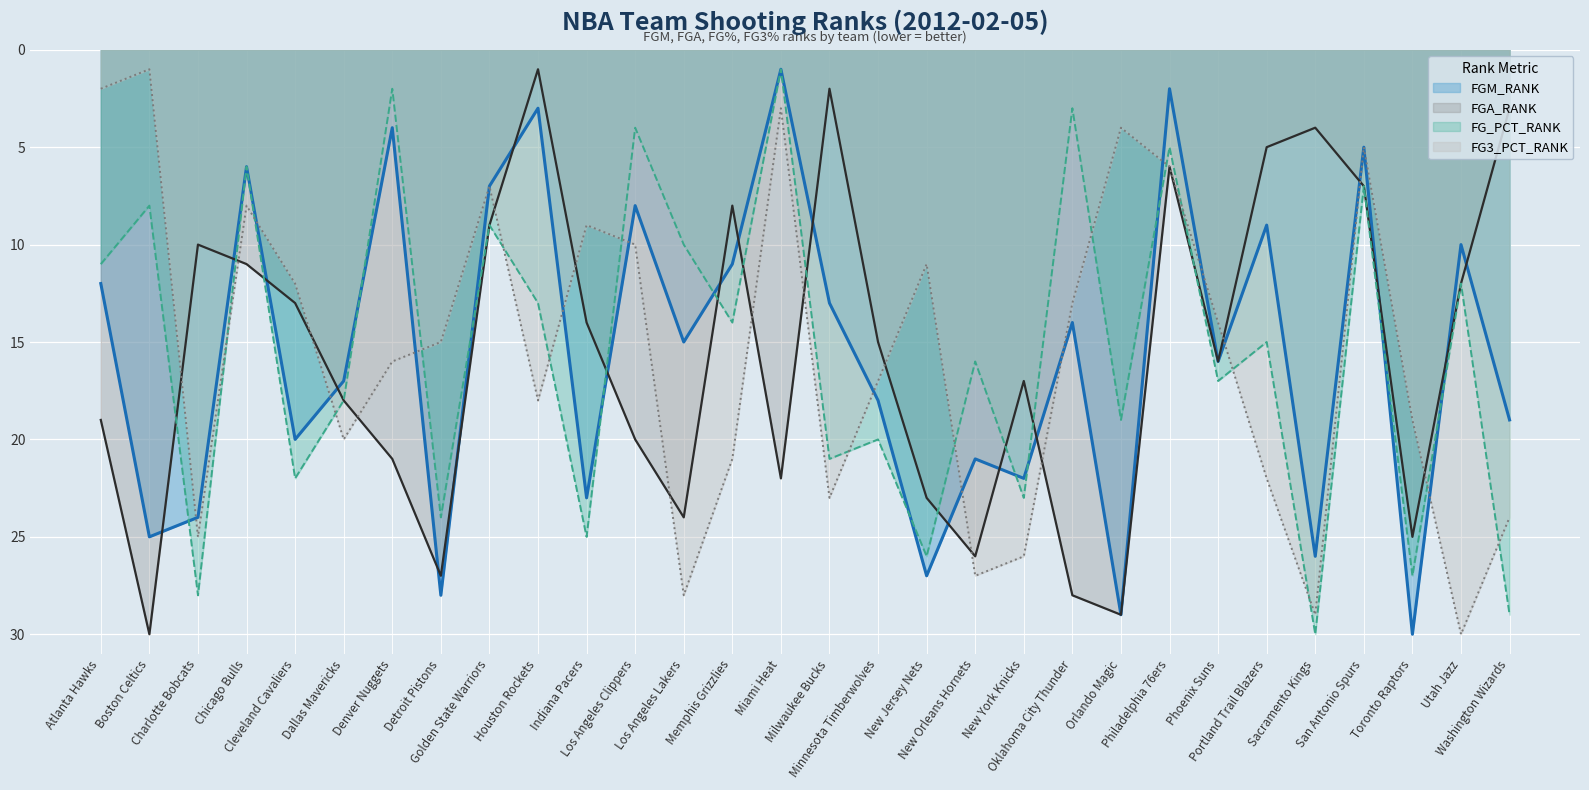

Does the chart display data point markers on the line(s)?

No